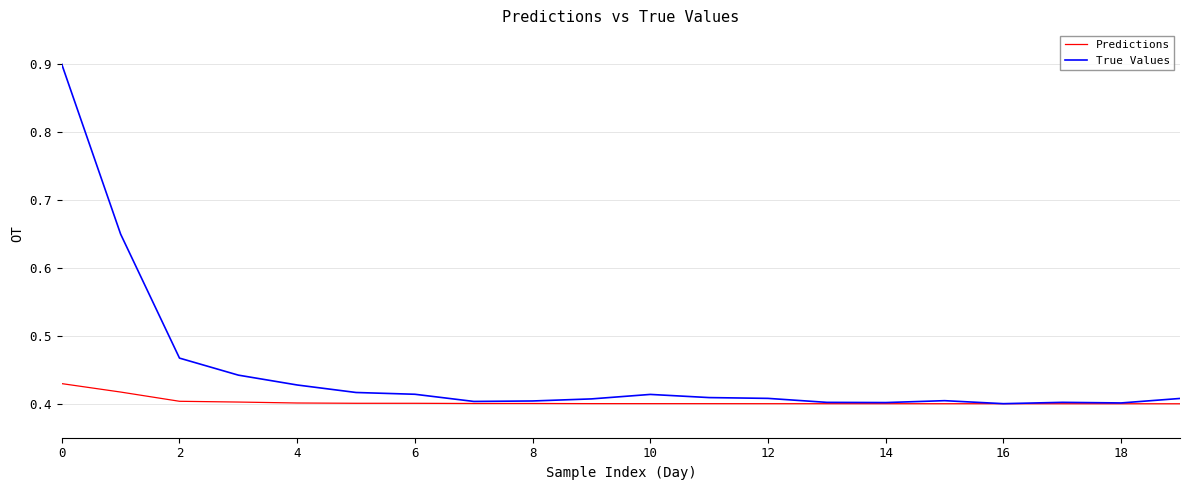

Which series has the largest range (max minus min)?

True Values